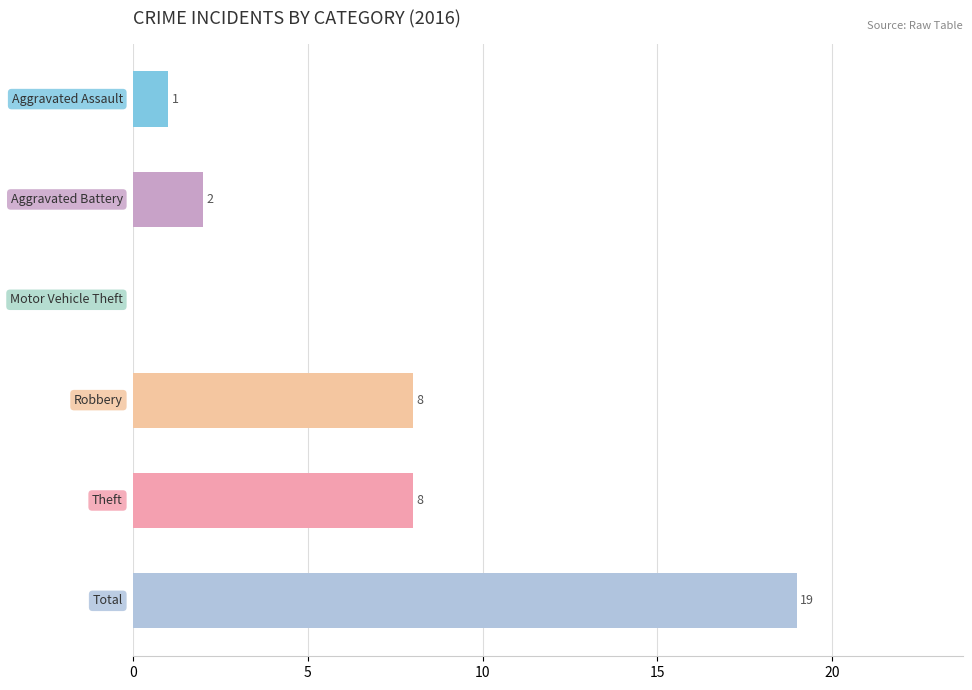

What is the sum of all values?

38